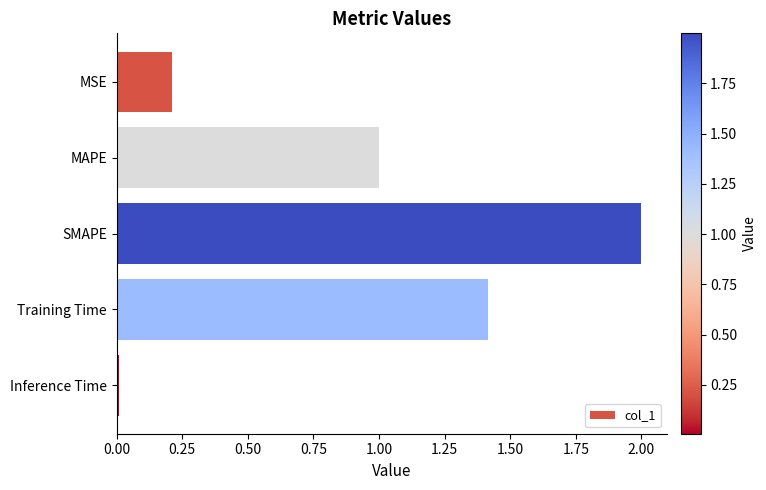

What is the difference between the maximum and minimum values?

2.0